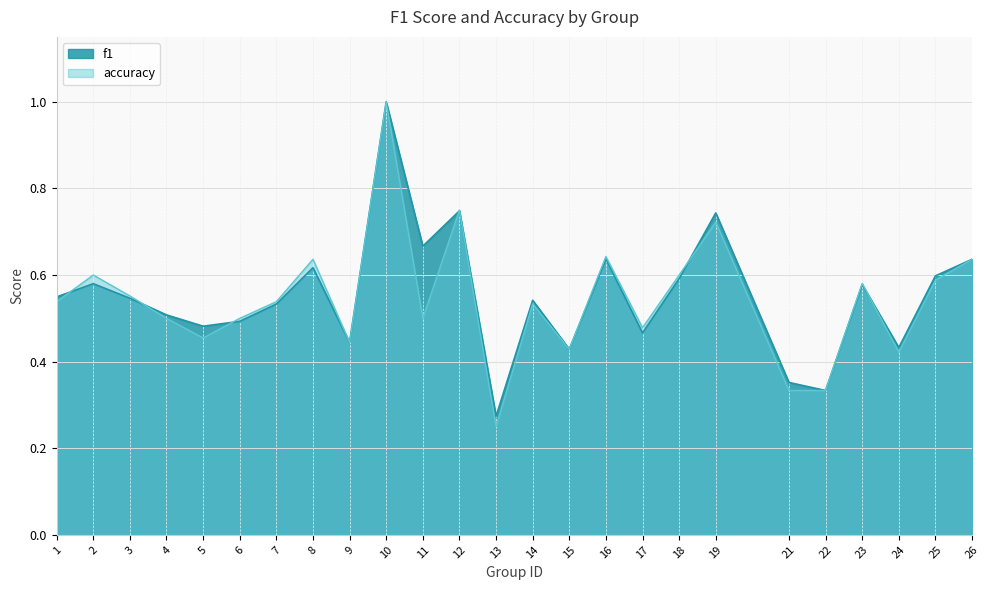

In f1, how many points are higher than both neighbors (excluding endpoints)?

8